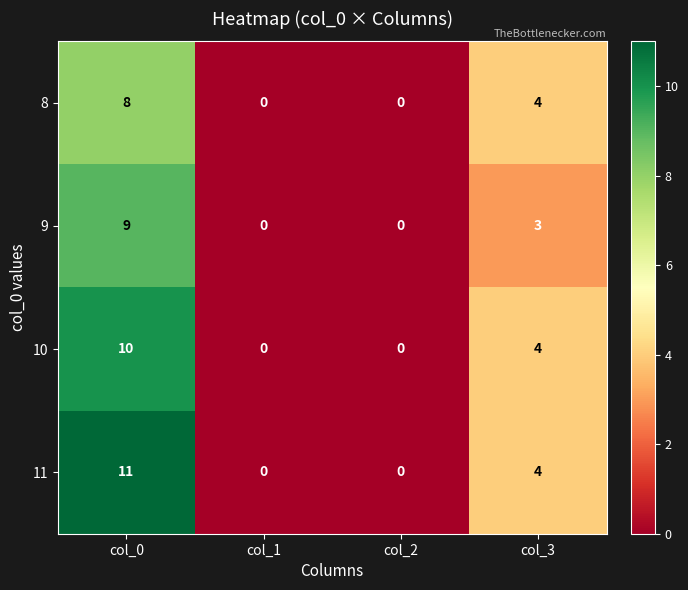

At which label does 10 first exceed 4?

col_0